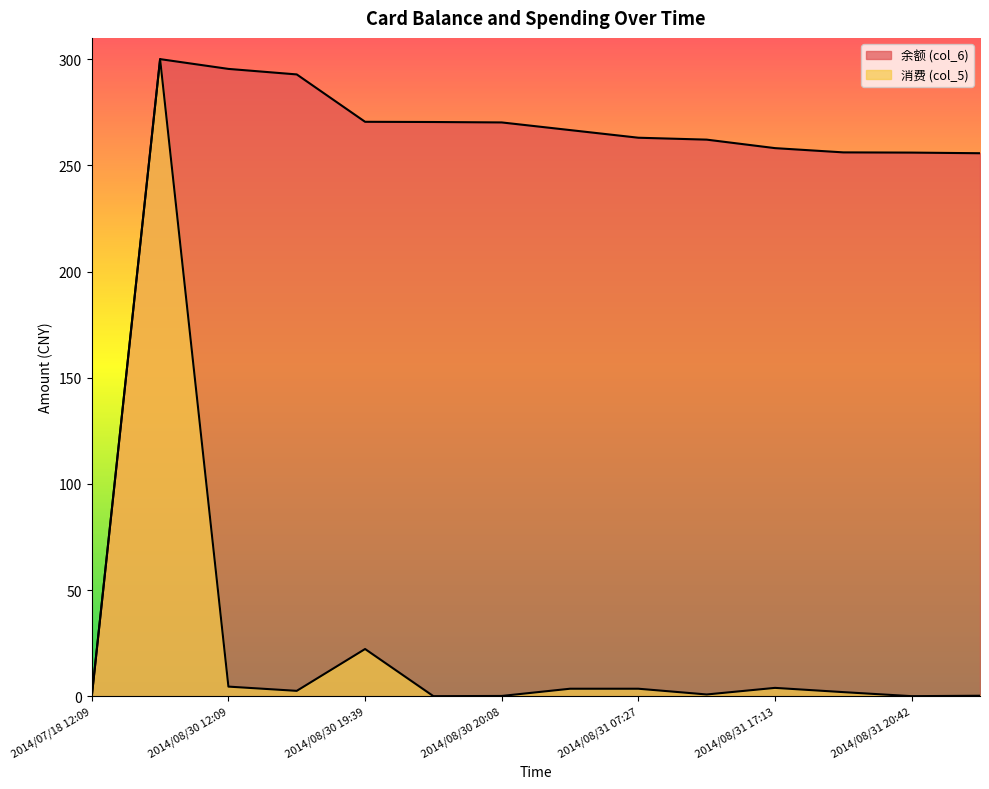

At how many categories does at least one series exceed 143?

13